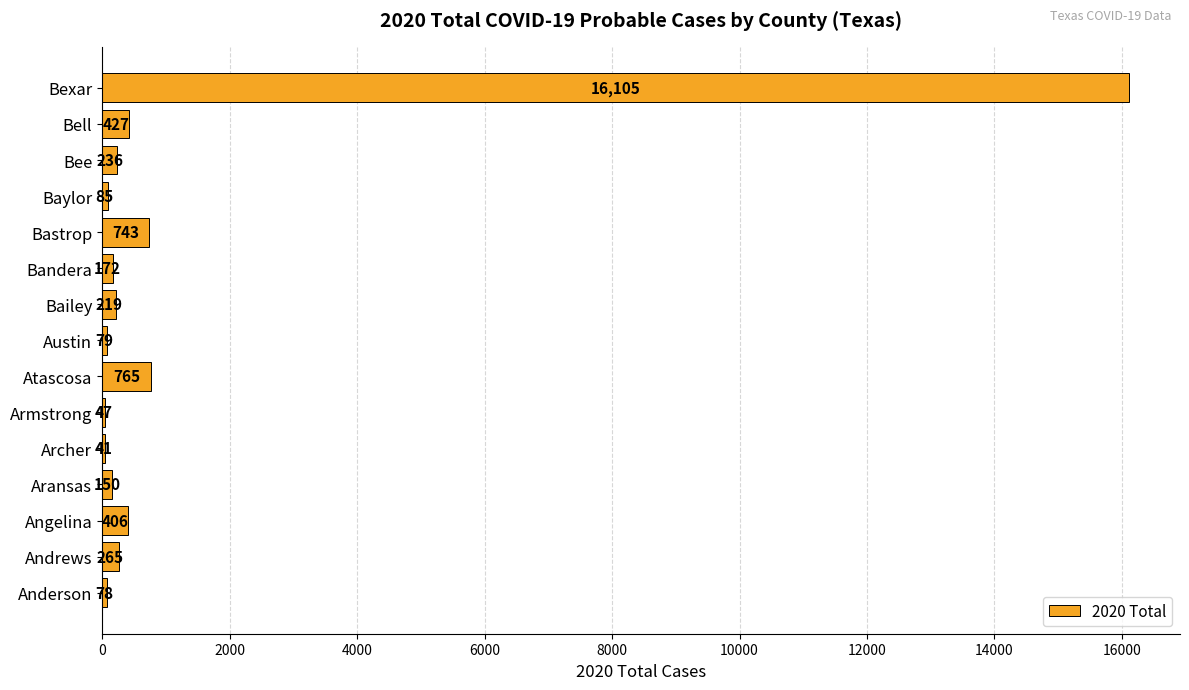

How many series are shown in this chart?

1